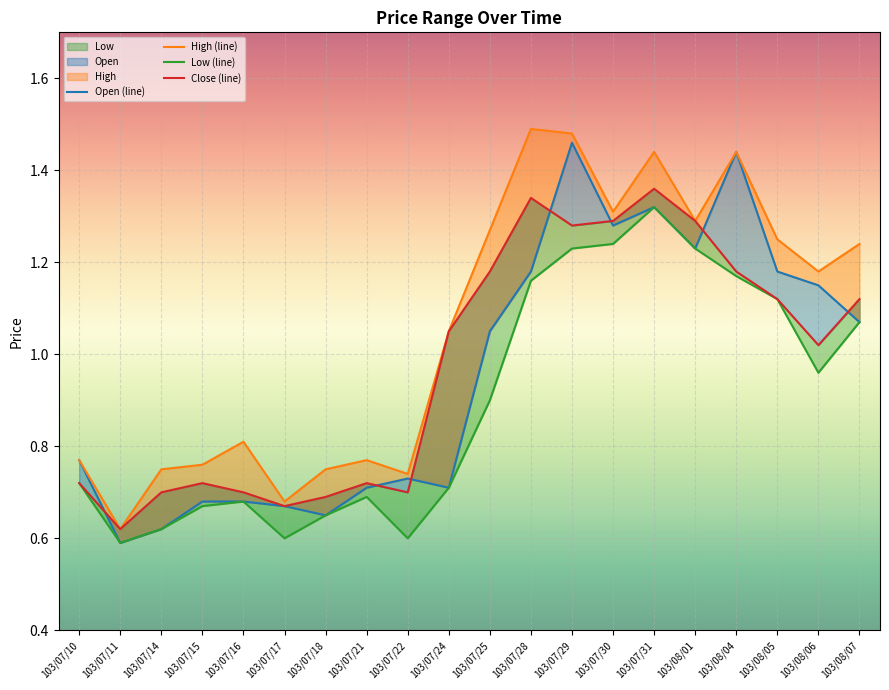

Reading right to left, transcribe all the data shown in this chart.

Open (line): 1.1	1.1	1.2	1.4	1.2	1.3	1.3	1.5	1.2	1.1	0.7	0.7	0.7	0.7	0.7	0.7	0.7	0.6	0.6	0.8
High (line): 1.2	1.2	1.2	1.4	1.3	1.4	1.3	1.5	1.5	1.3	1.1	0.7	0.8	0.8	0.7	0.8	0.8	0.8	0.6	0.8
Low (line): 1.1	1.0	1.1	1.2	1.2	1.3	1.2	1.2	1.2	0.9	0.7	0.6	0.7	0.7	0.6	0.7	0.7	0.6	0.6	0.7
Close (line): 1.1	1.0	1.1	1.2	1.3	1.4	1.3	1.3	1.3	1.2	1.1	0.7	0.7	0.7	0.7	0.7	0.7	0.7	0.6	0.7